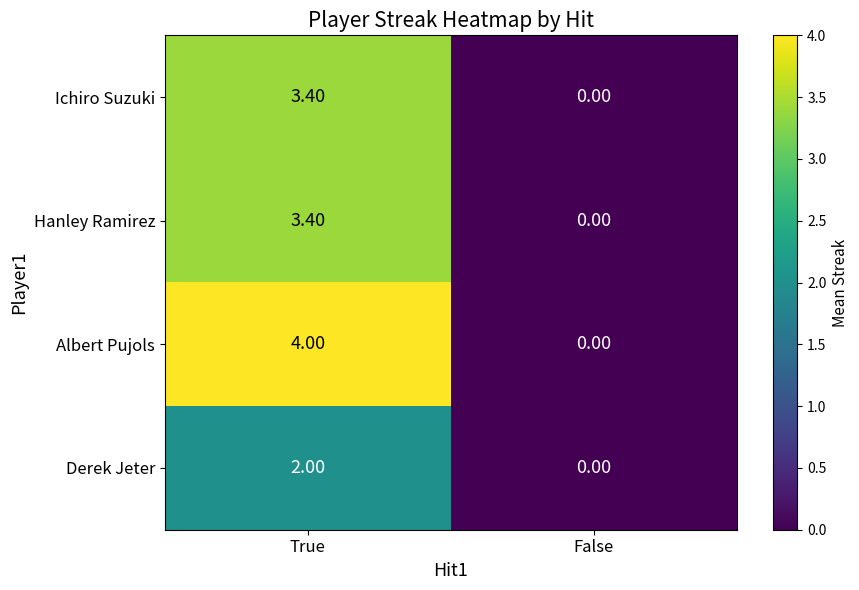

What is the difference between the maximum and minimum values in the Hanley Ramirez series?

3.4